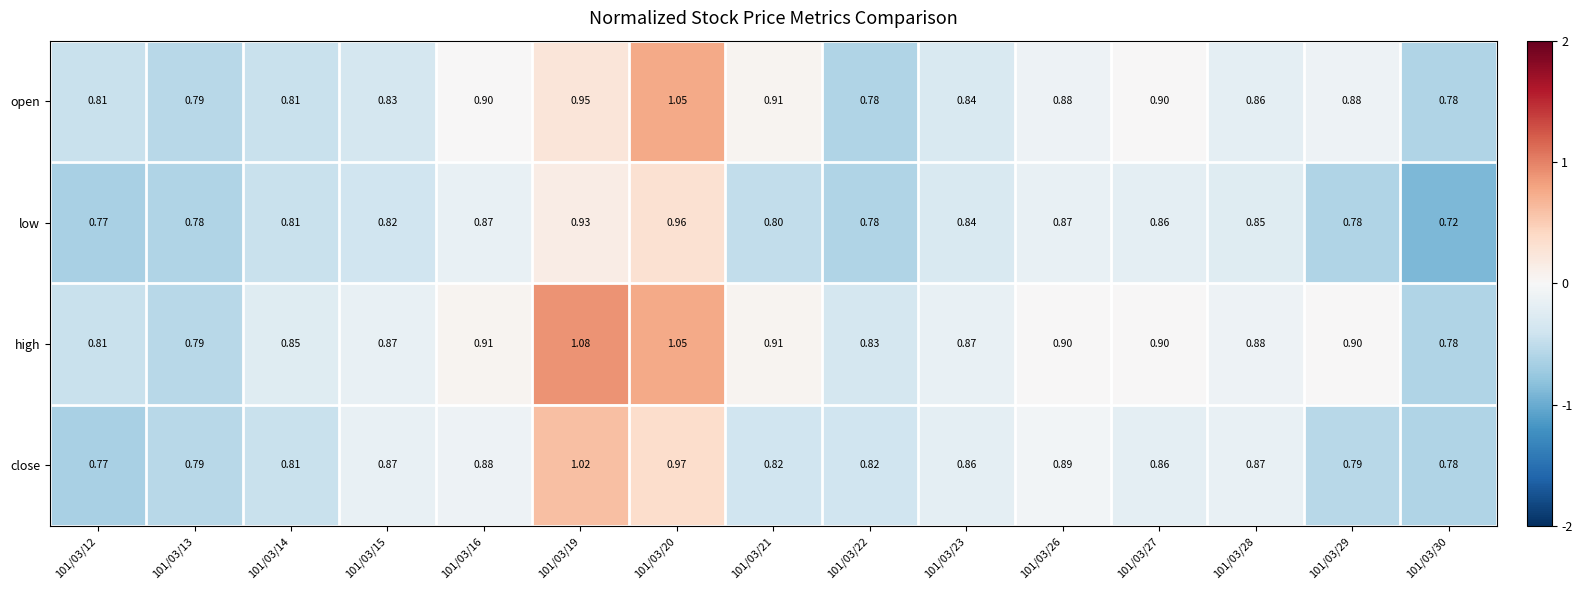

Which series has the widest spread of values?

high